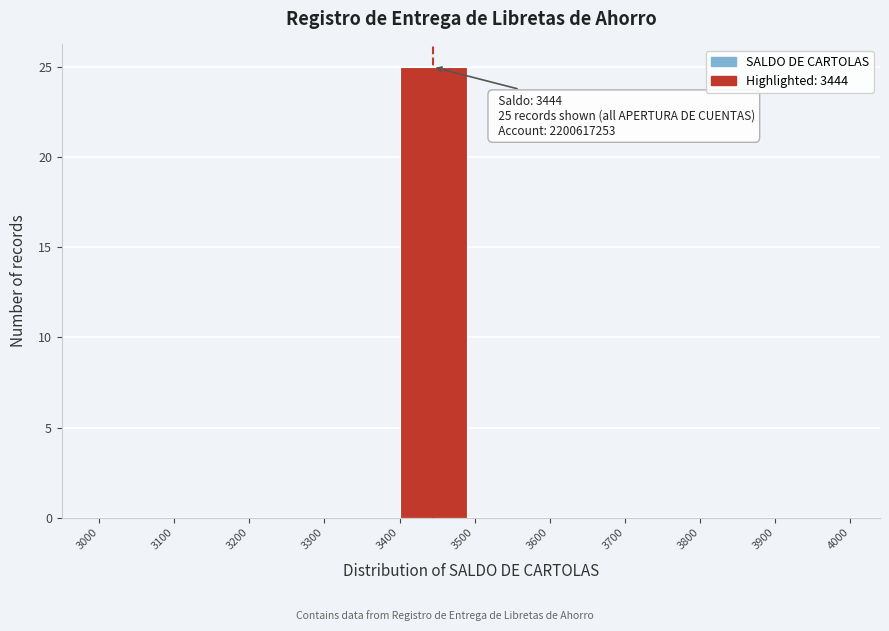

Over which range of the x-axis is the bar tallest?

3400 to 3500